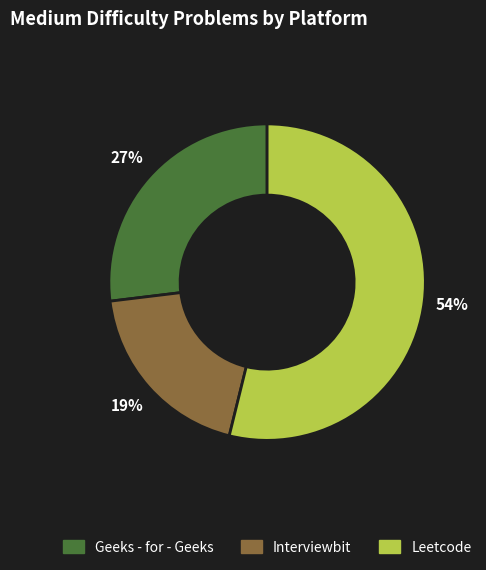

To the nearest percent, what percentage of the pie is Leetcode?

54%